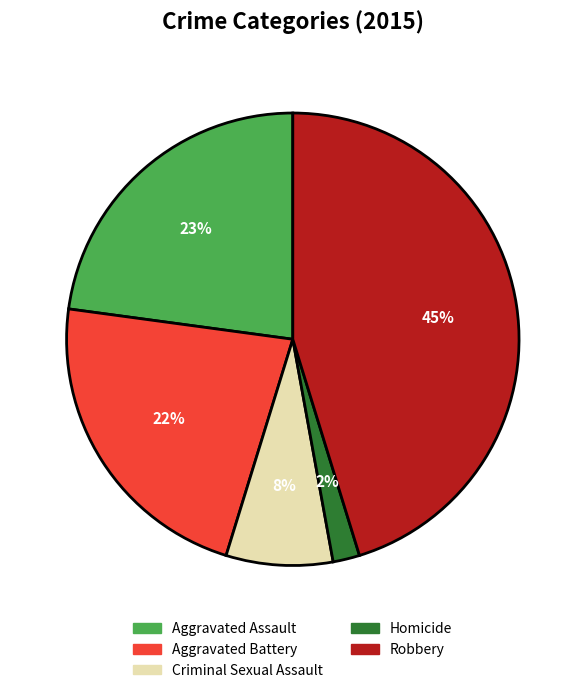

How many slices are in this pie chart?

5